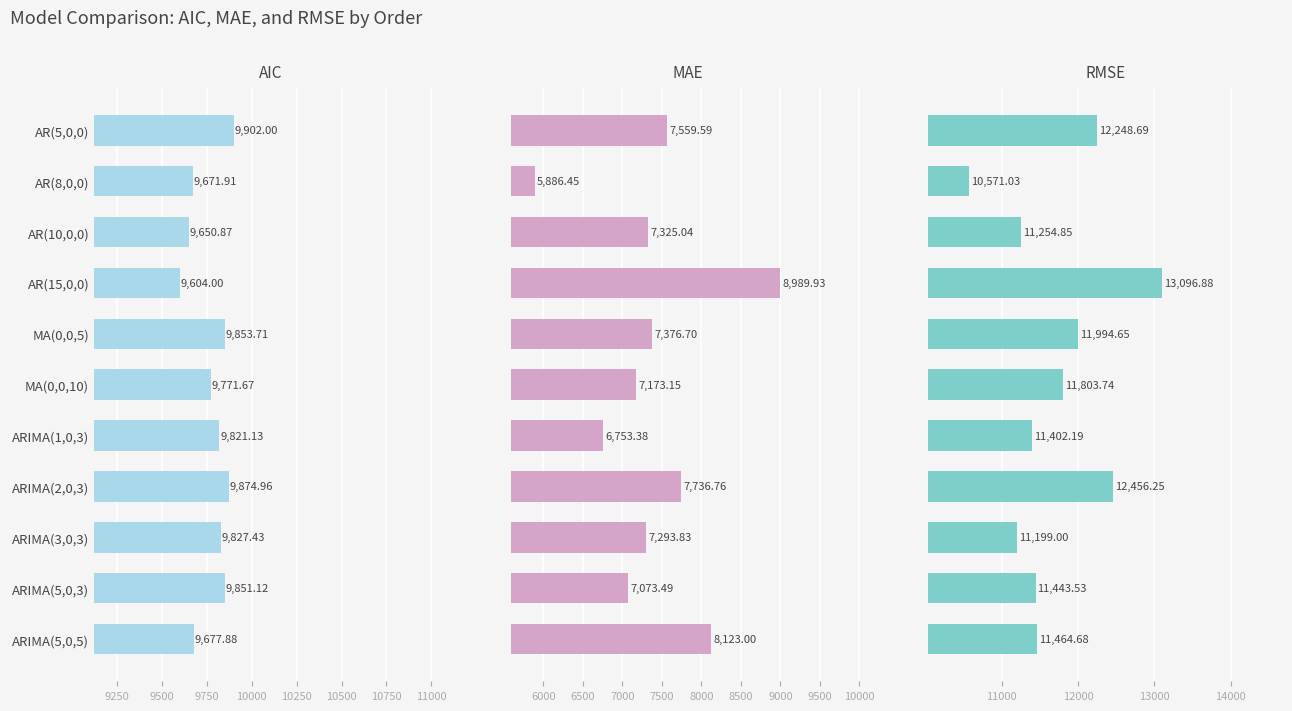

Rank the series by their average value, from highest to lowest.

RMSE, AIC, MAE